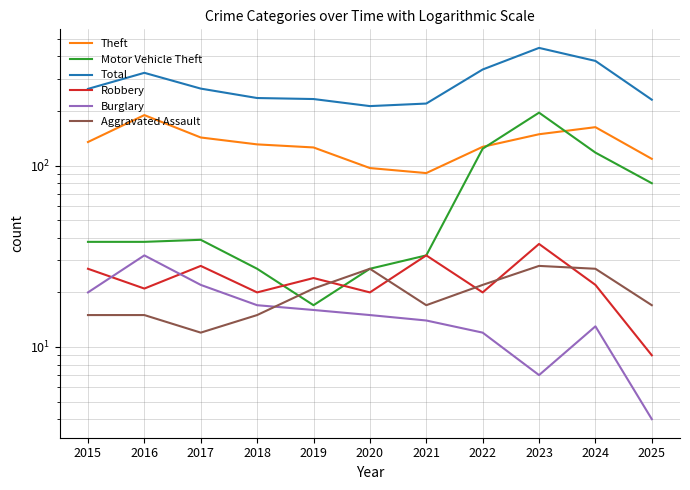

Which category has the highest value in the Aggravated Assault series?

2023